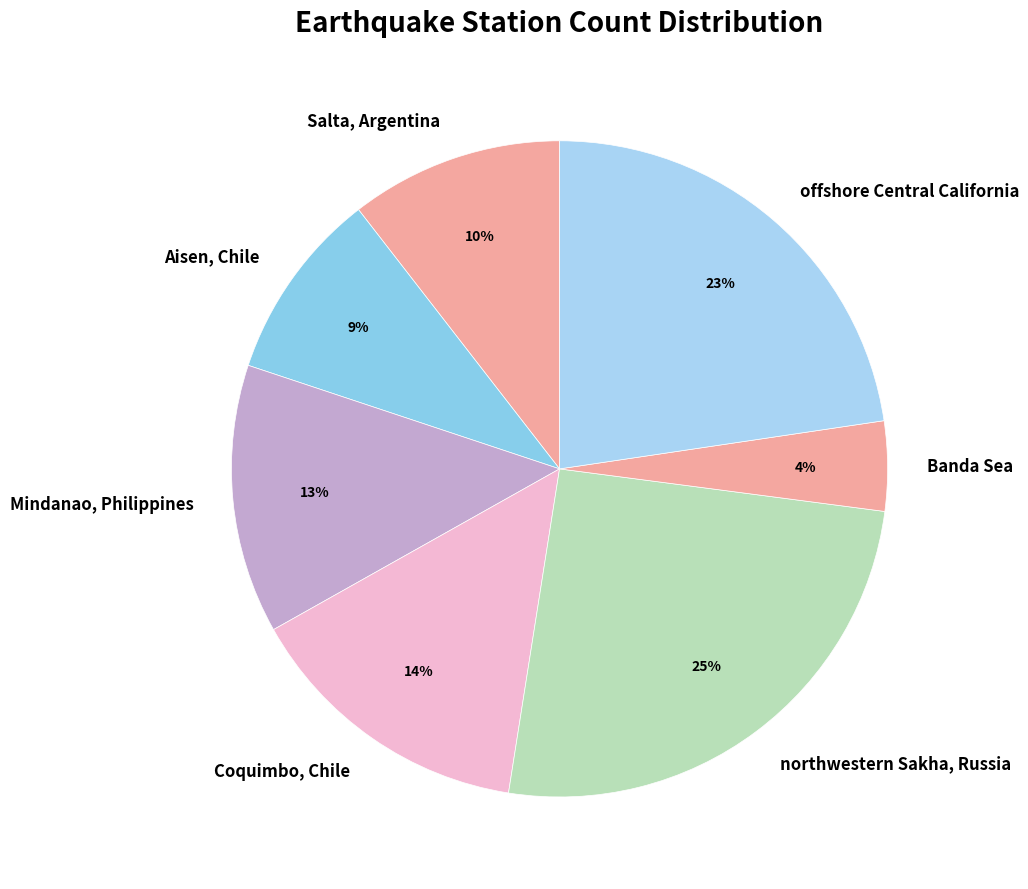

Rank the categories by value from highest to lowest.

northwestern Sakha, Russia, offshore Central California, Coquimbo, Chile, Mindanao, Philippines, Salta, Argentina, Aisen, Chile, Banda Sea